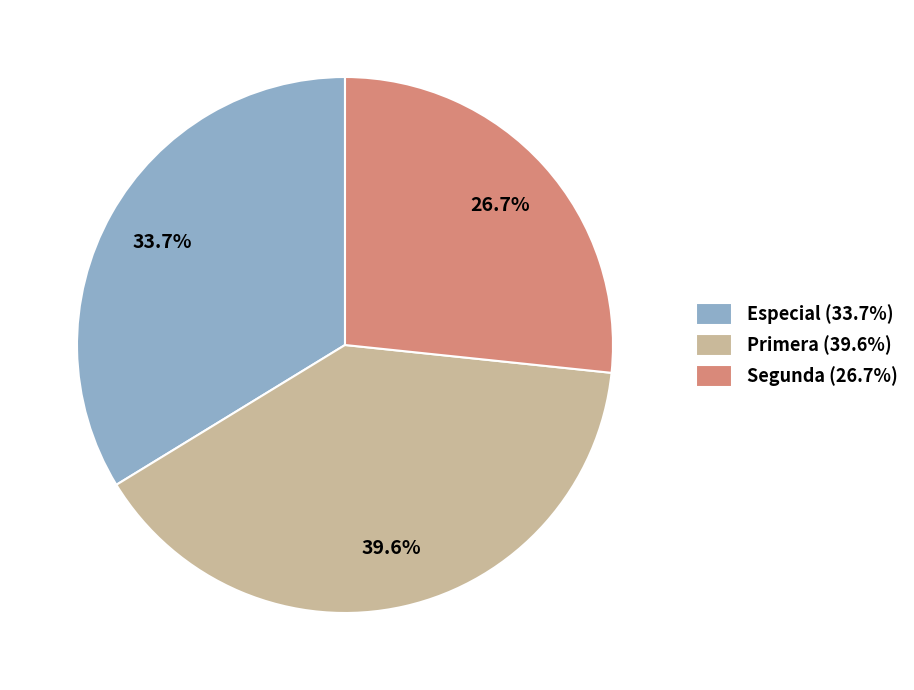

To the nearest percent, what is the average slice percentage?

33%